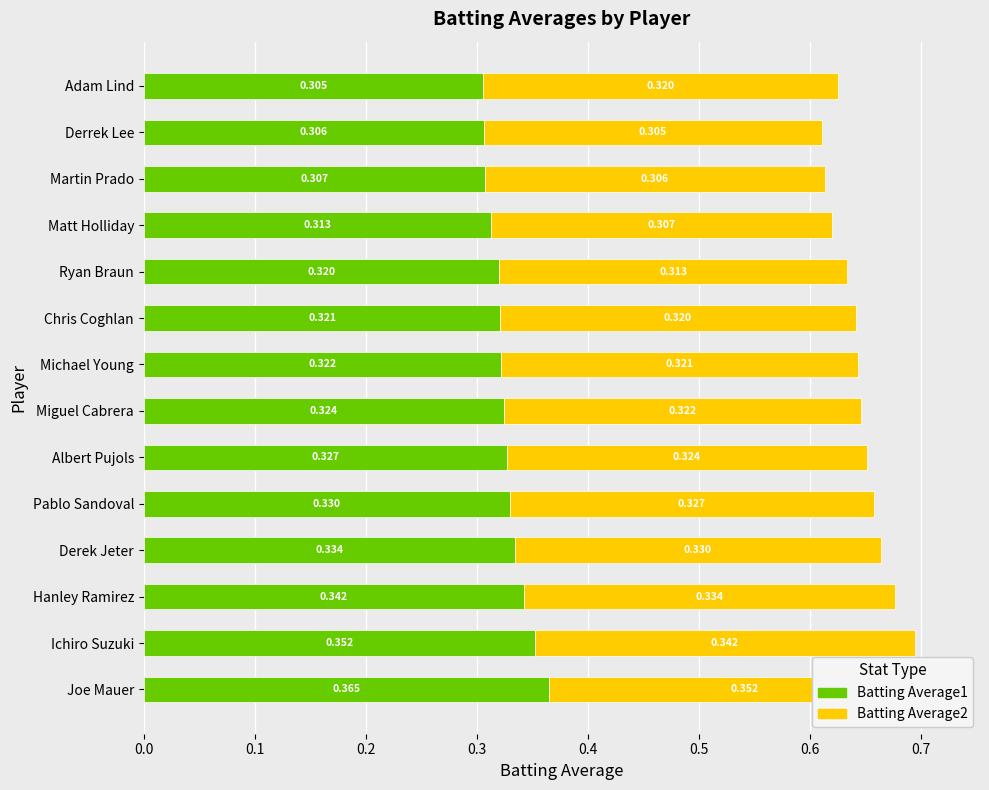

How many bars are there in each group?

2